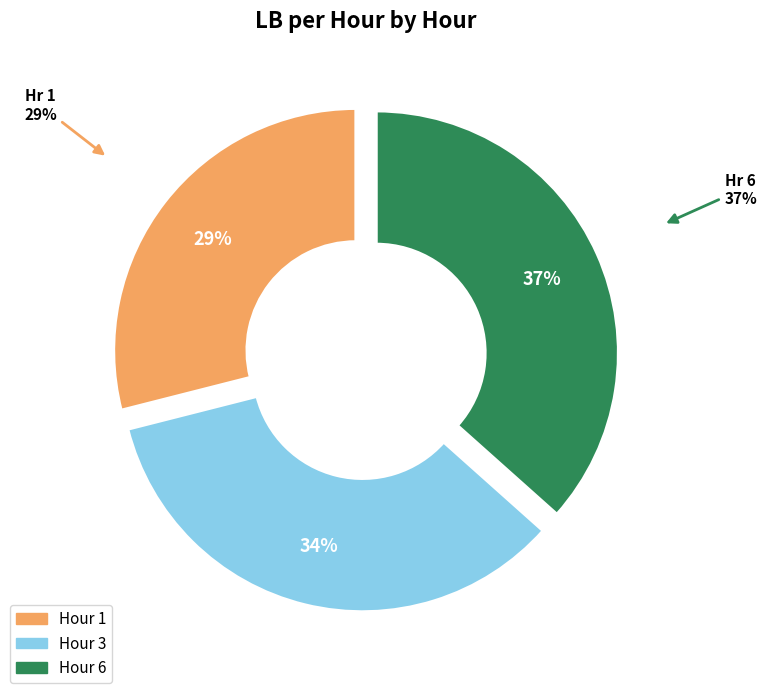

Is it true that 3 is 34% of the pie?

True